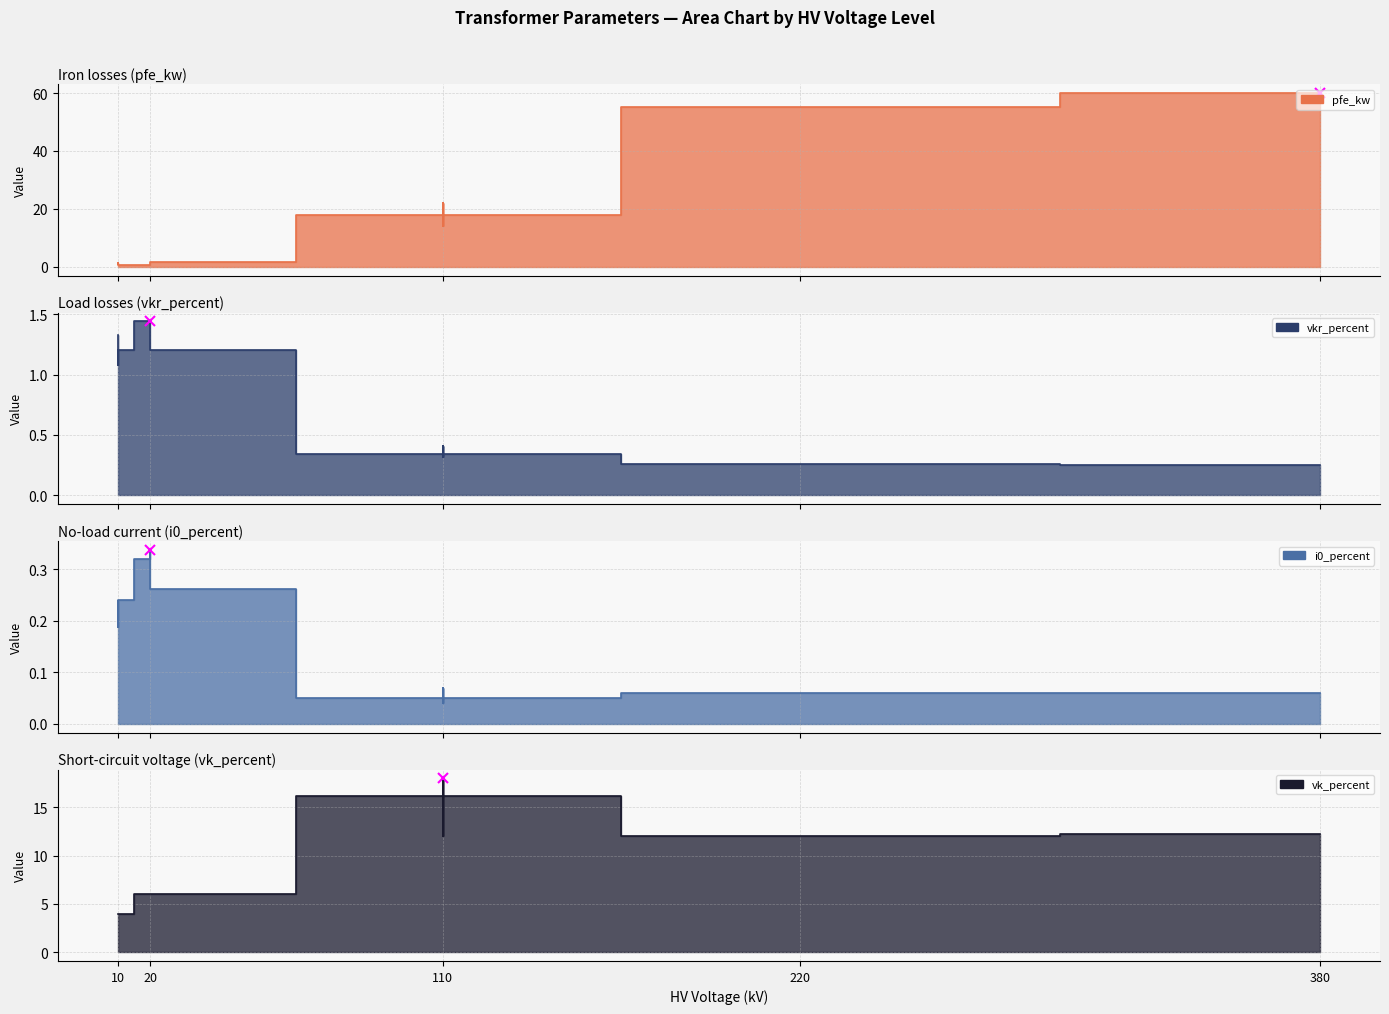

How many interior local valleys does the pfe_kw series have?

3